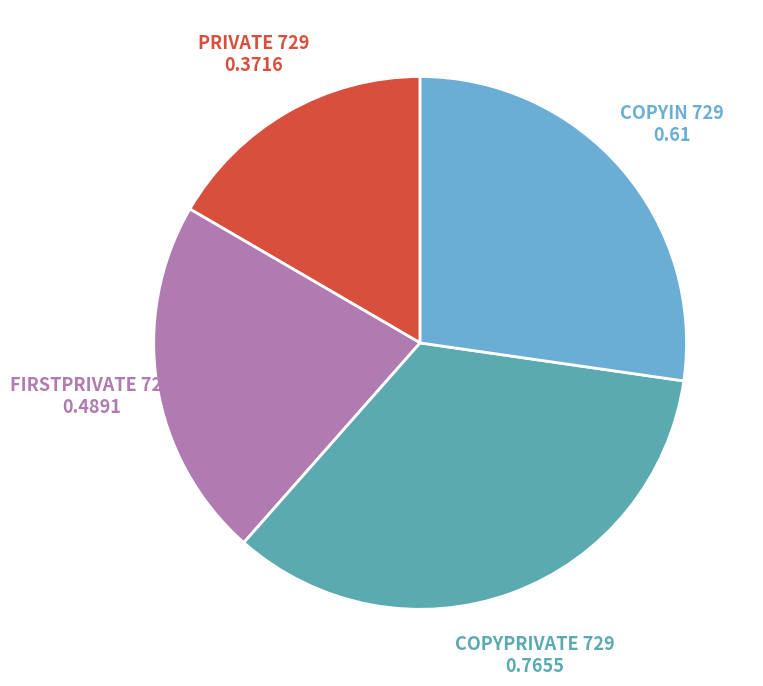

Is there any slice that represents more than half of the pie?

No